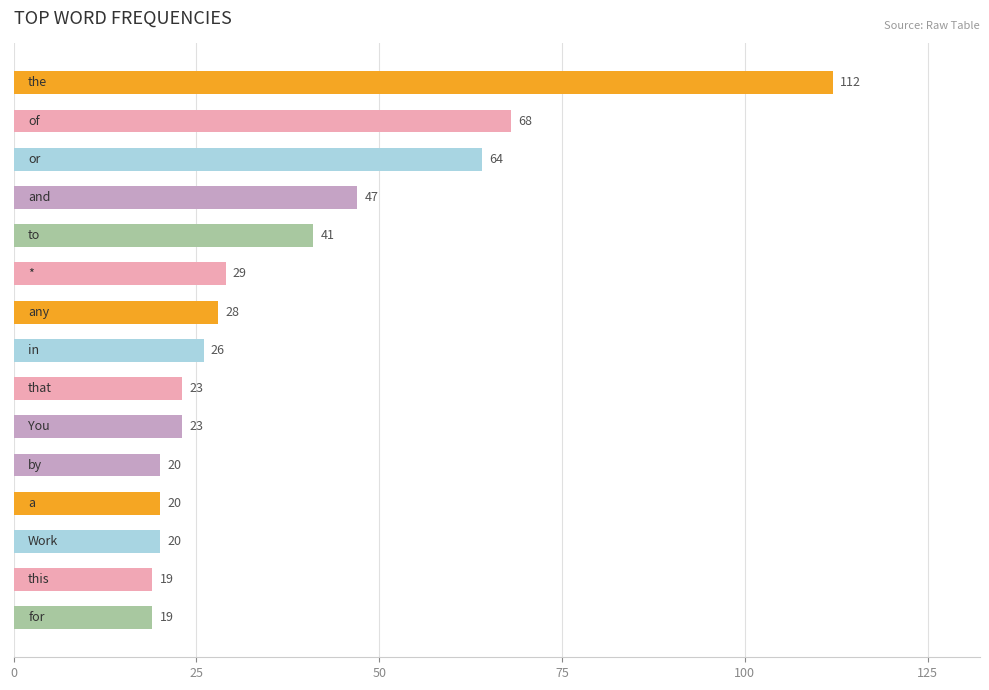

What is the sum of all values?

559